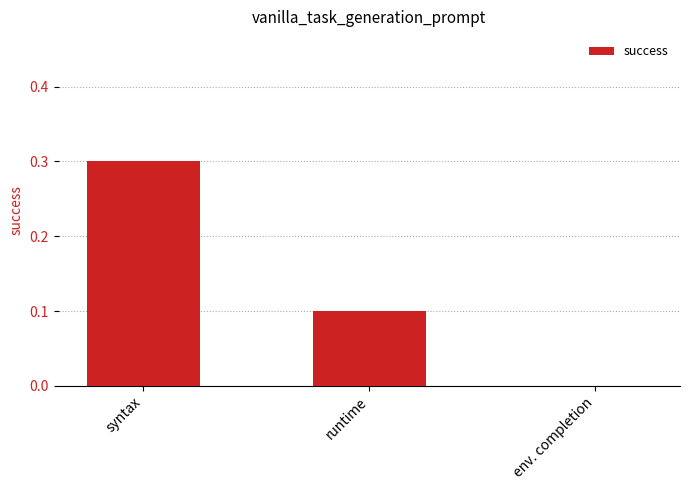

The value at syntax is 0.5. True or false?

False